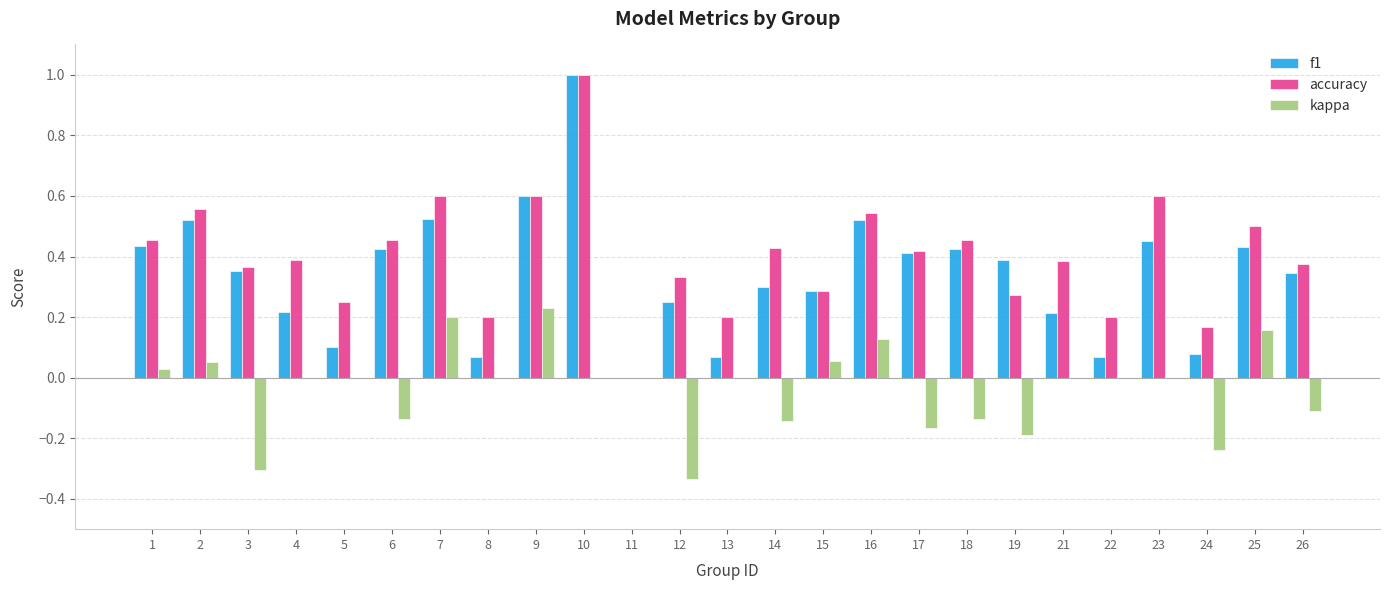

Is it true that accuracy equals 0.5 at 18?

True